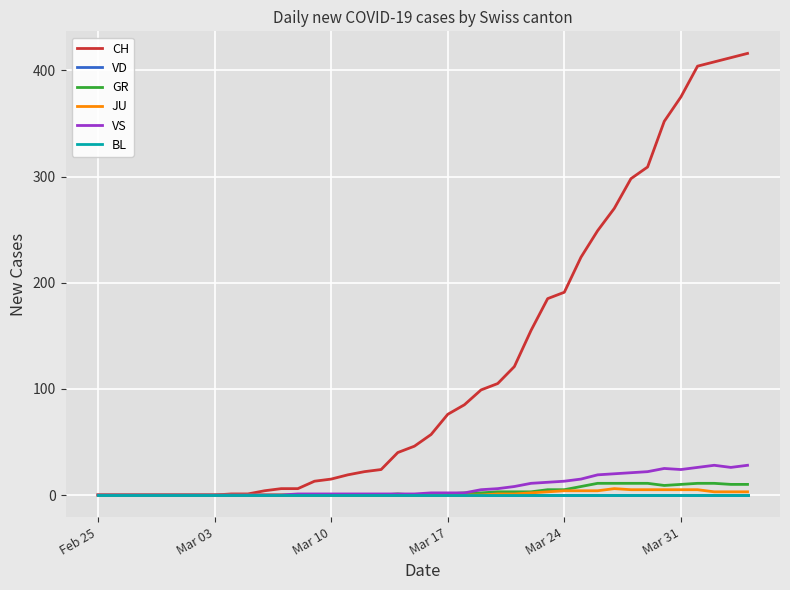

Which series has the largest total across all categories?

CH